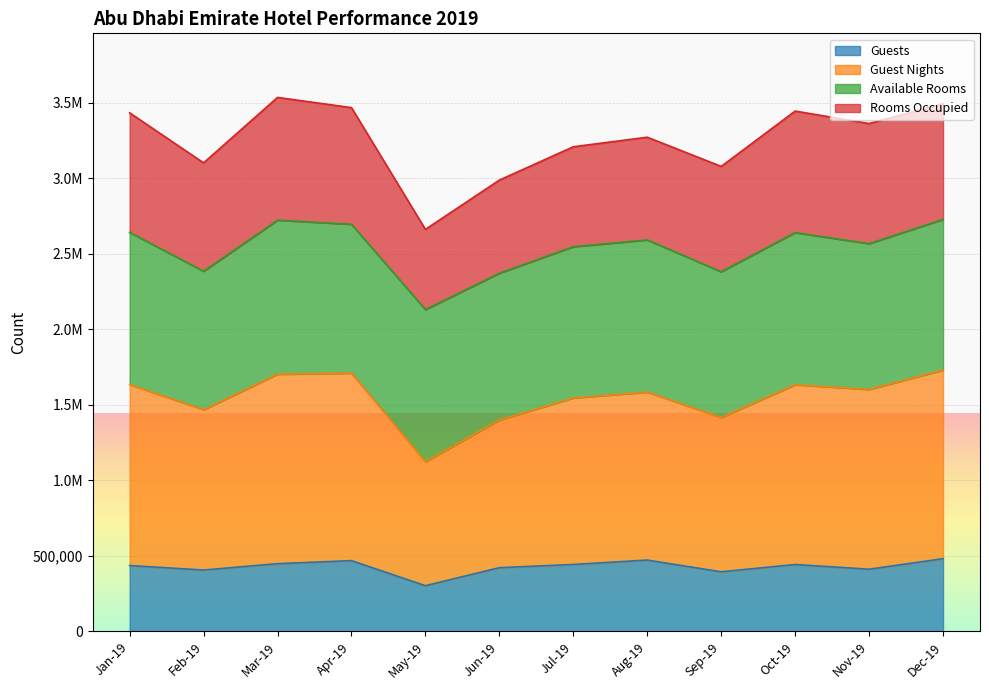

Where does the Guests series first go above 443470?

Mar-19